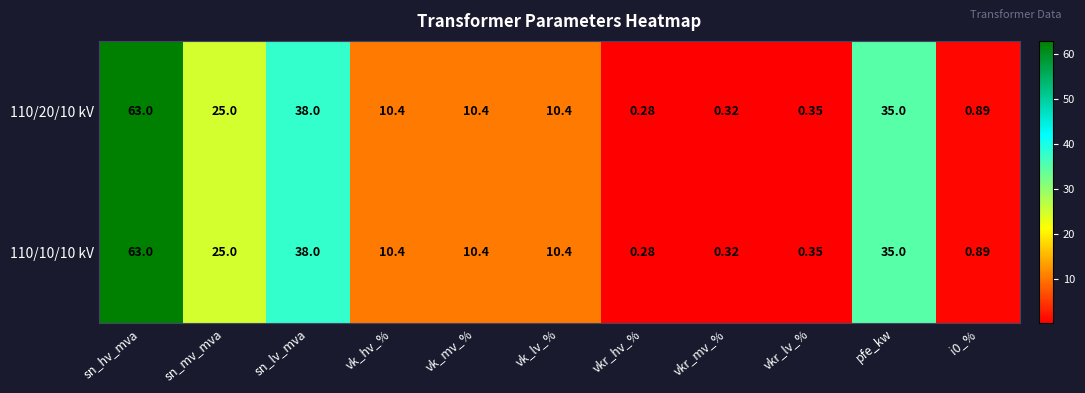

Which category has the highest value in the 110/20/10 kV series?

sn_hv_mva